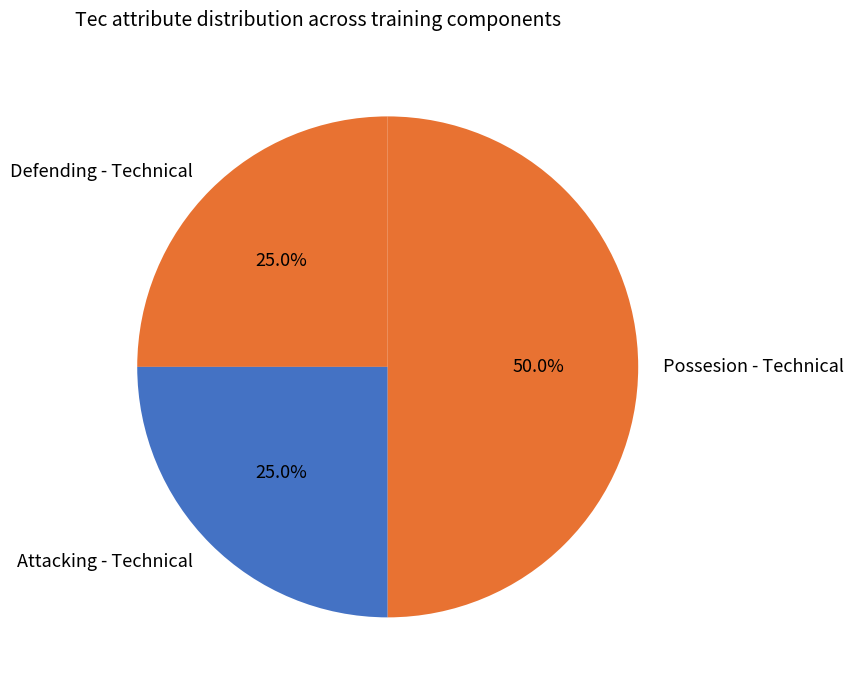

True or false: Defending - Technical accounts for 19% of the total.

False